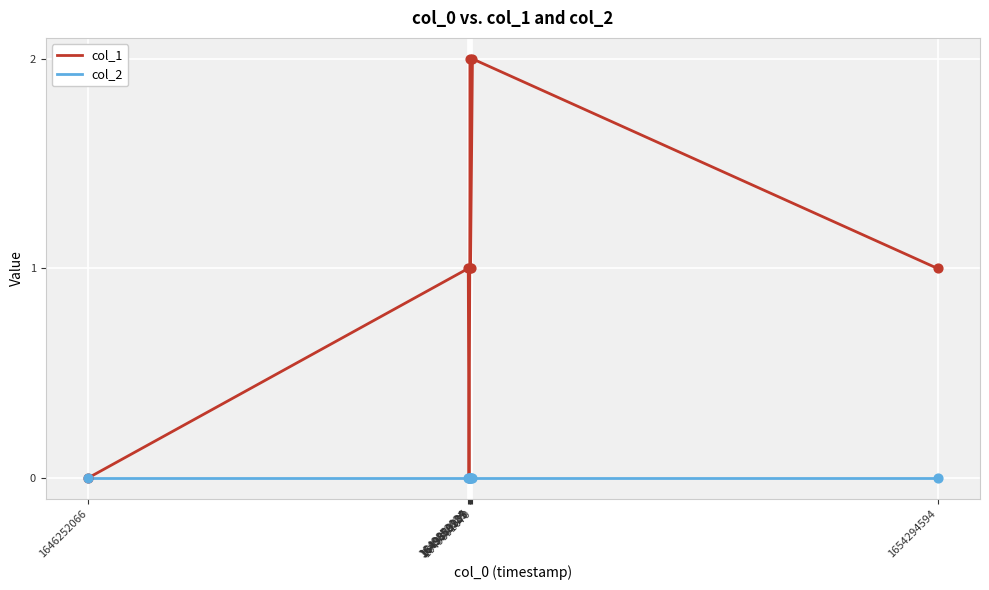

What are all the series names shown in the legend?

col_1, col_2